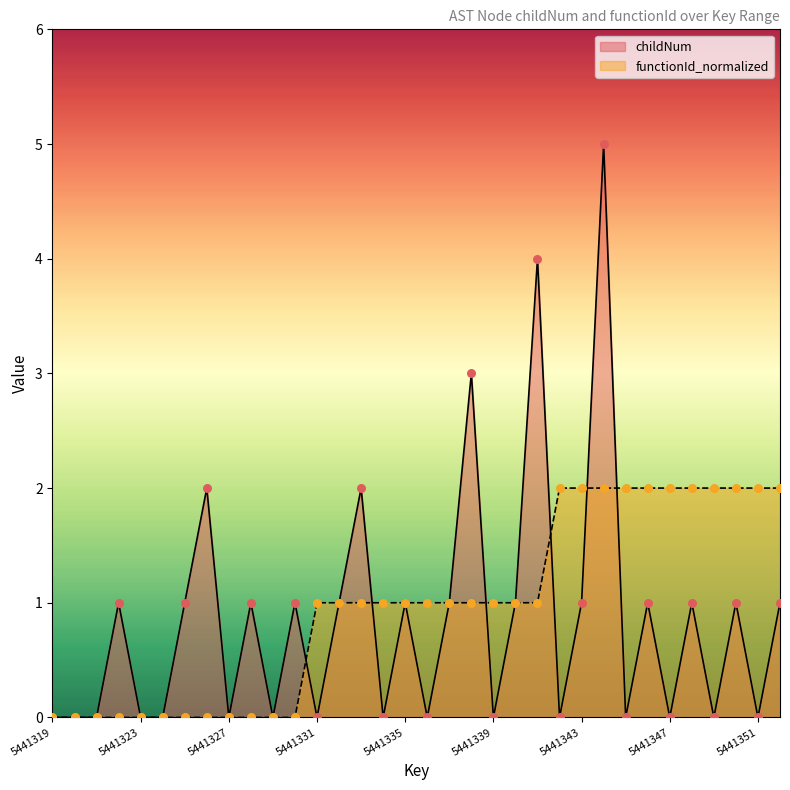

At which category is the sum across all series the highest?

5441344